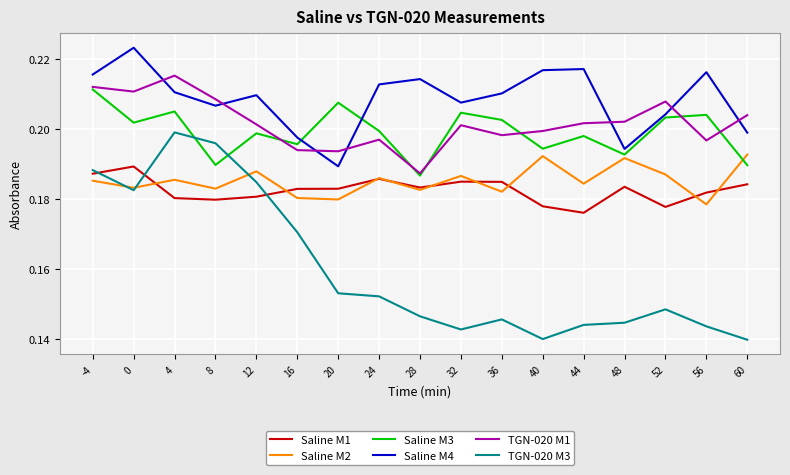

Does the chart display data point markers on the line(s)?

No